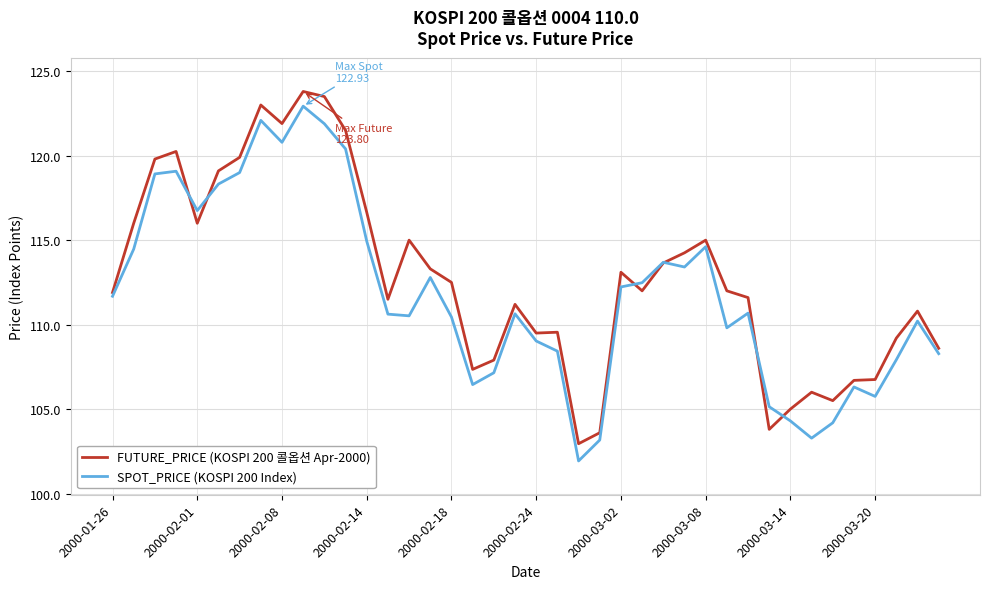

What is the smallest value displayed?

101.9